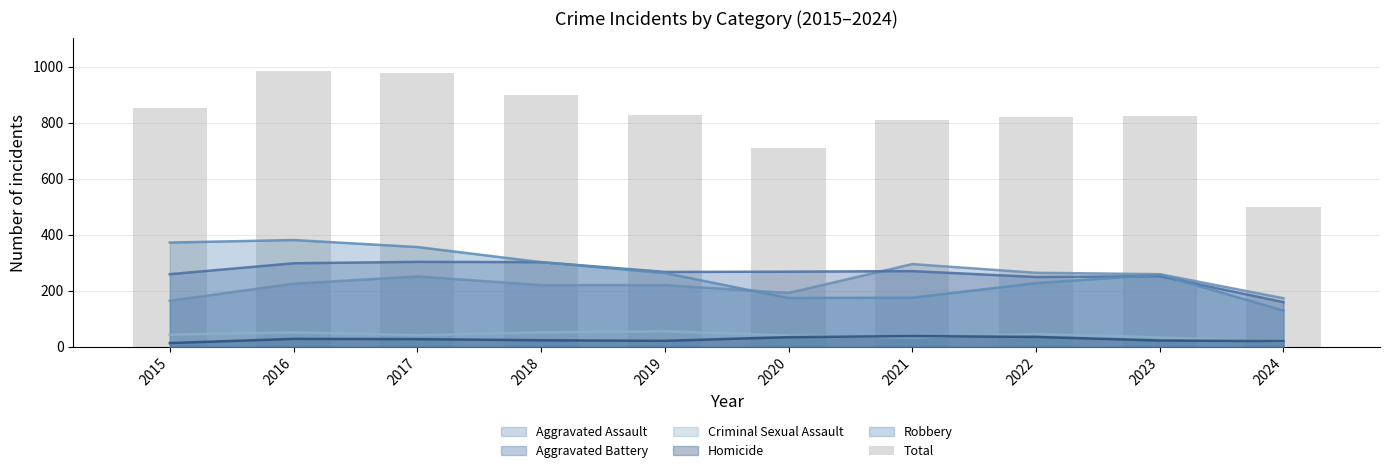

List the labels in order of value, smallest first.

2024, 2020, 2021, 2022, 2023, 2019, 2015, 2018, 2017, 2016